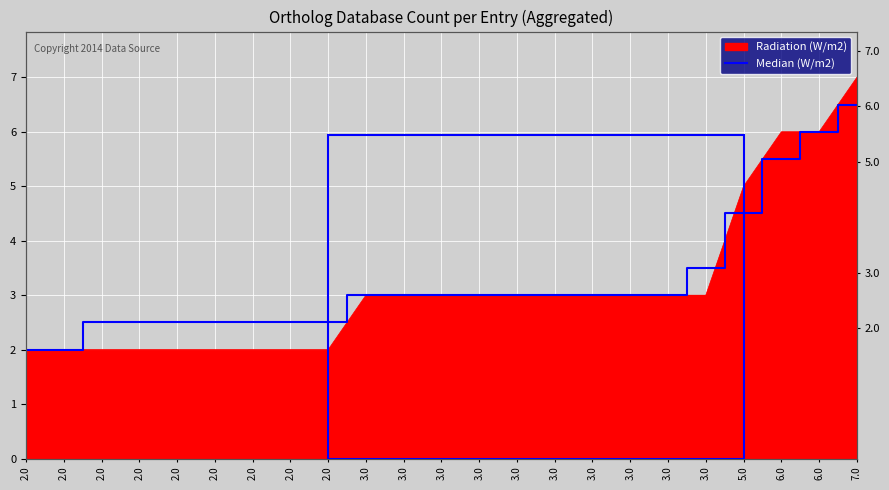

Which has a higher value, 2.0 or 2.0?

2.0